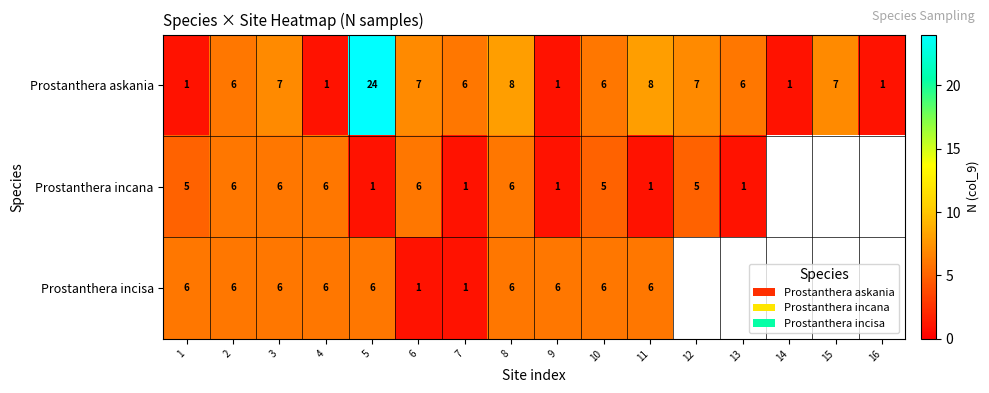

How many distinct data groups are displayed?

3